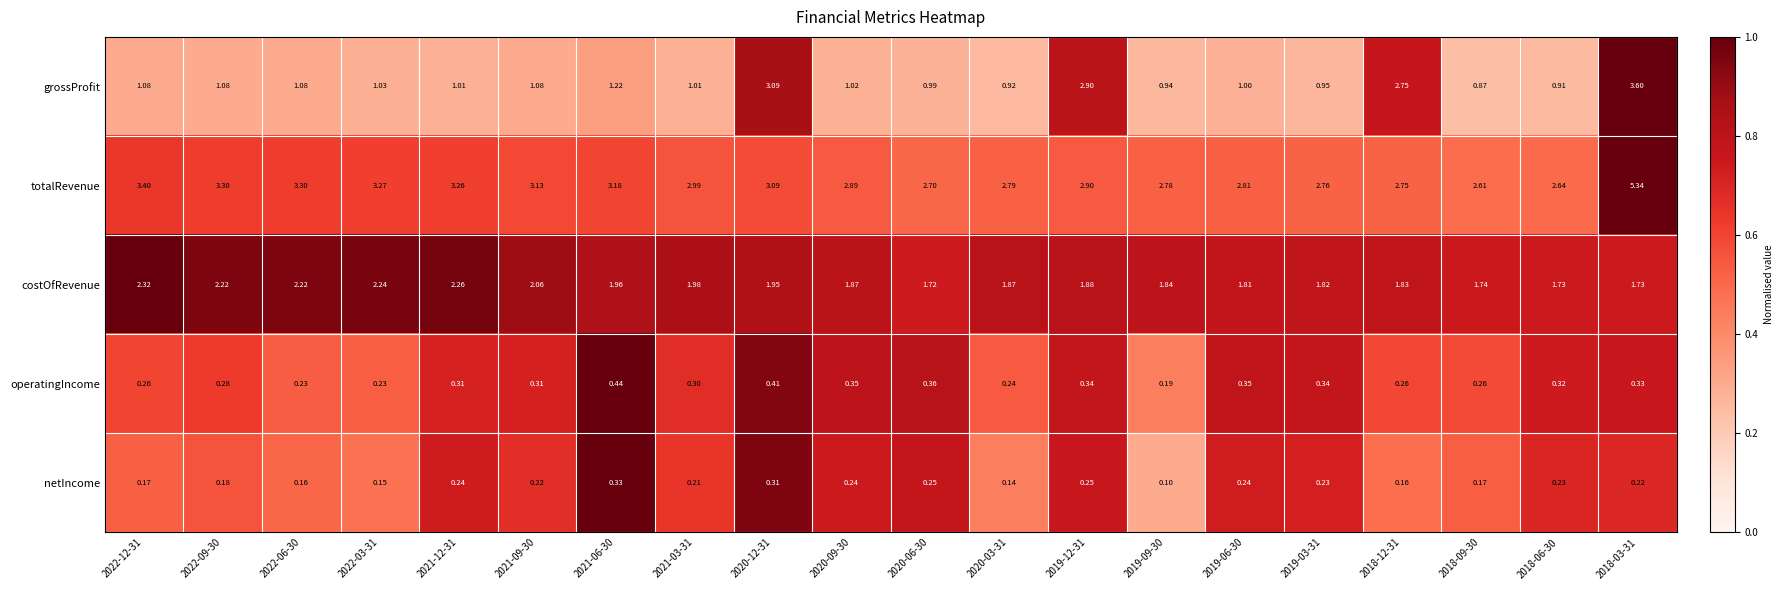

What is the total value across all series at 2019-03-31?

6.1